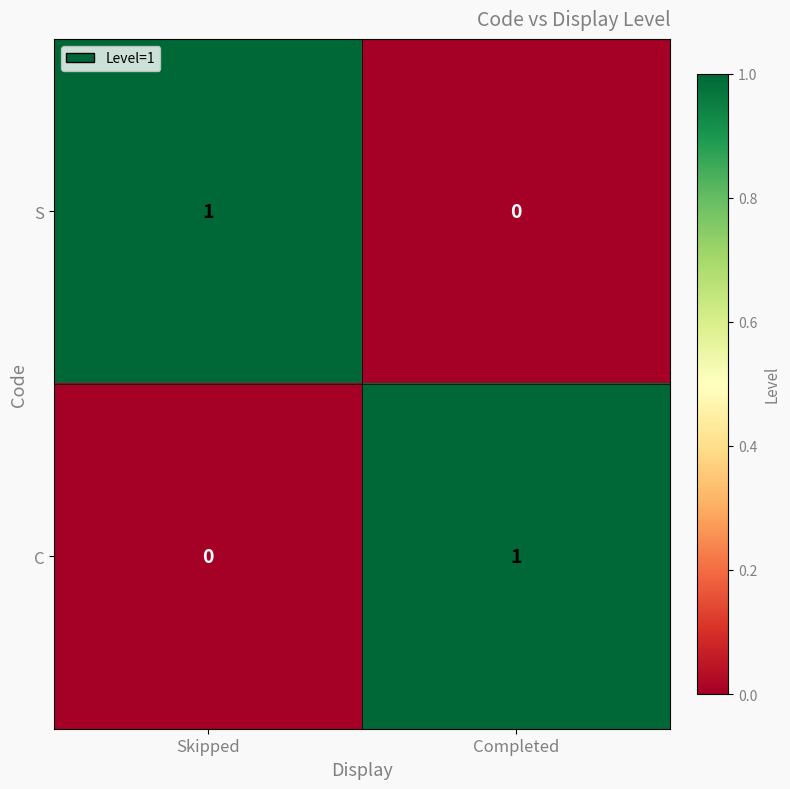

How many positive values does the S series have?

1